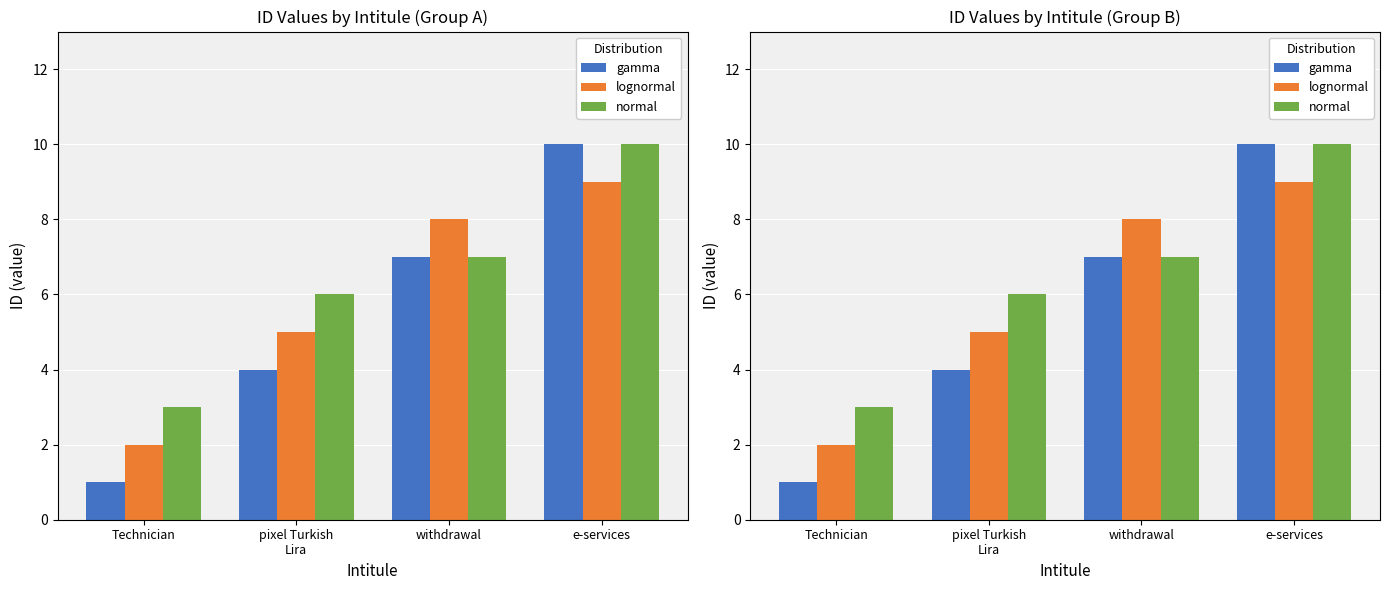

What is the difference between the maximum and minimum values in the normal series?

7